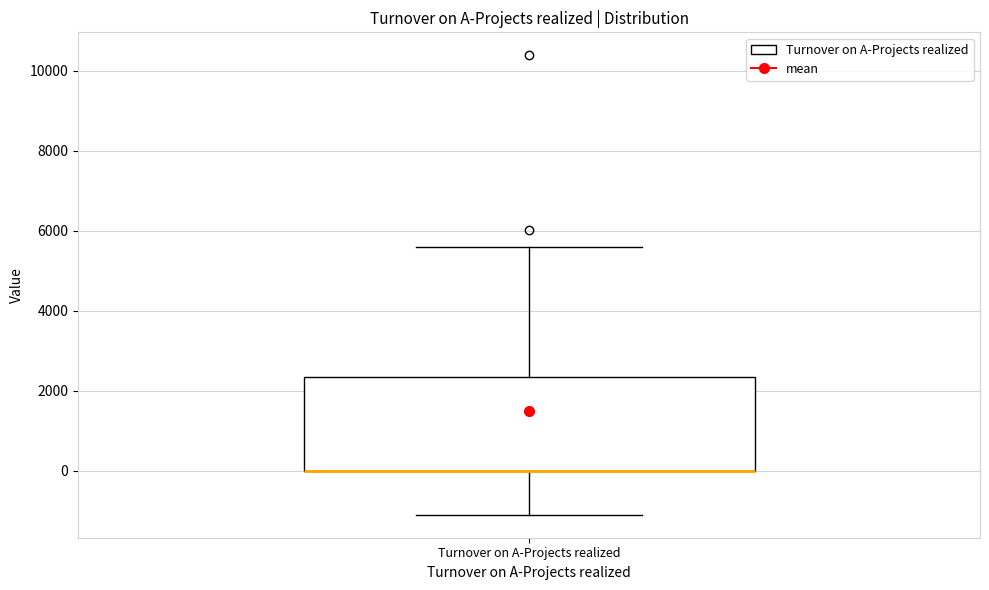

Transcribe this box plot: give where the median line is, the range the box spans, and where the two whiskers end, as read against the y-axis. The values are not printed on the chart, so give them approximately, as read against the axis.

median 0 (drawn on the box's lower edge), box 0 to 2400, whiskers -1000 to 5600